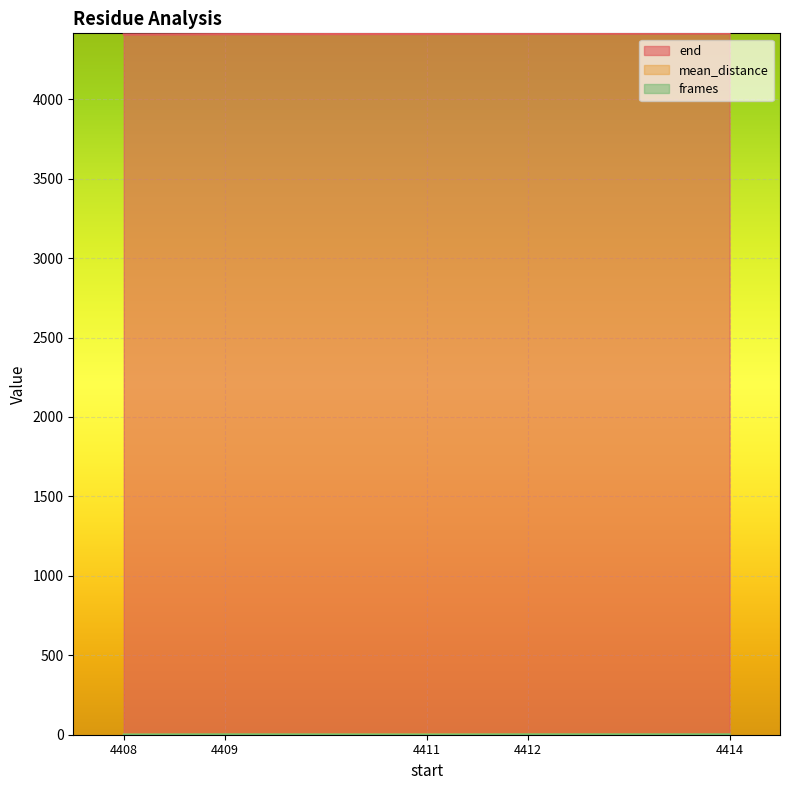

What is the minimum value for frames?

1.0